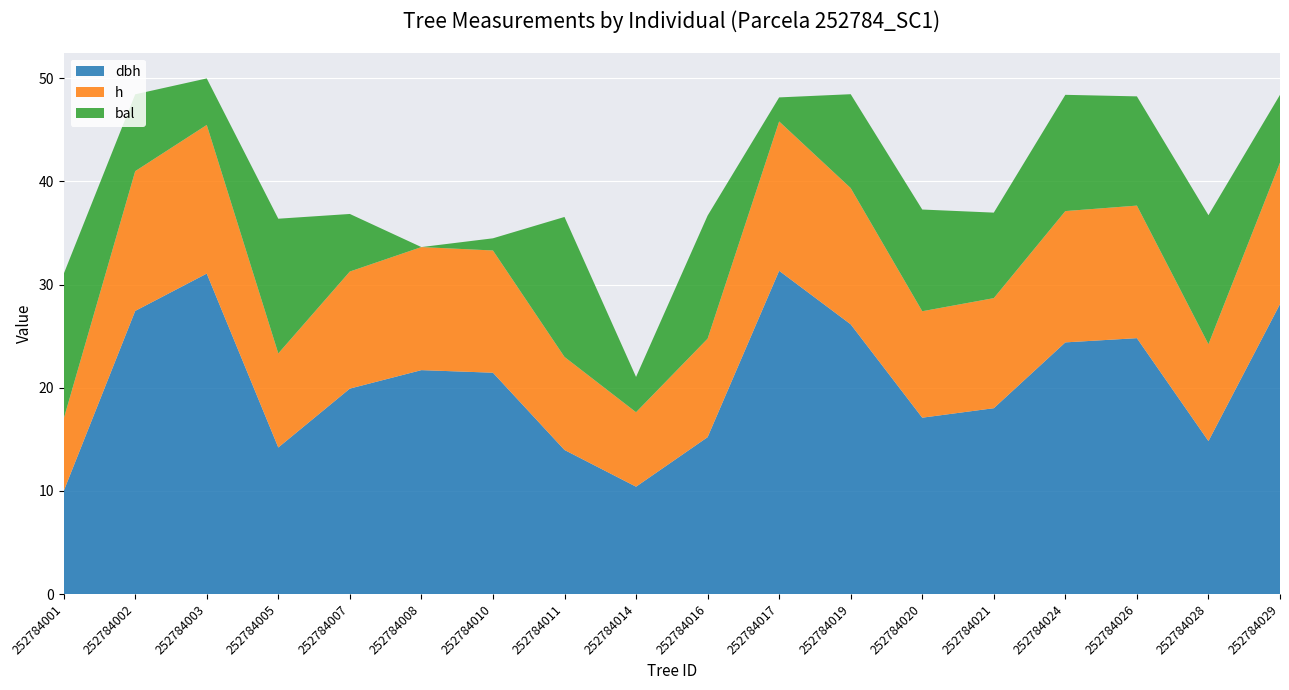

Reading left to right, transcribe all the data shown in this chart.

dbh: 252784001=10.0	252784002=27.4	252784003=31.1	252784005=14.2	252784007=19.9	252784008=21.7	252784010=21.5	252784011=14.0	252784014=10.4	252784016=15.2	252784017=31.3	252784019=26.1	252784020=17.1	252784021=18.0	252784024=24.4	252784026=24.8	252784028=14.8	252784029=28.1
h: 252784001=7.0	252784002=13.6	252784003=14.4	252784005=9.1	252784007=11.3	252784008=11.9	252784010=11.8	252784011=9.0	252784014=7.2	252784016=9.6	252784017=14.5	252784019=13.2	252784020=10.3	252784021=10.7	252784024=12.7	252784026=12.8	252784028=9.4	252784029=13.7
bal: 252784001=14.1	252784002=7.5	252784003=4.5	252784005=13.1	252784007=5.6	252784008=0.0	252784010=1.2	252784011=13.6	252784014=3.4	252784016=11.9	252784017=2.3	252784019=9.1	252784020=9.9	252784021=8.3	252784024=11.3	252784026=10.6	252784028=12.5	252784029=6.6